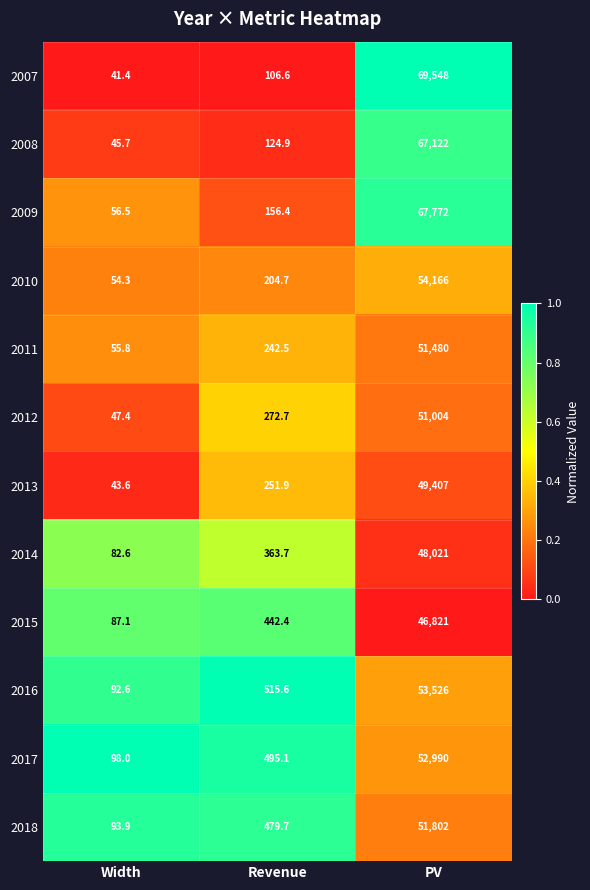

Is it true that 2012 equals 76981.8 at PV?

False